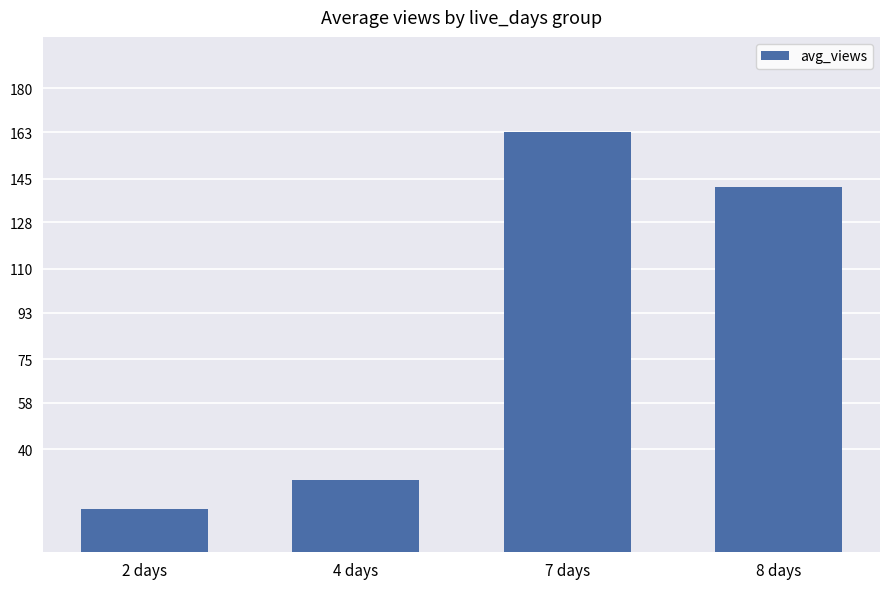

Where is the data nearest to the value 89?

8 days